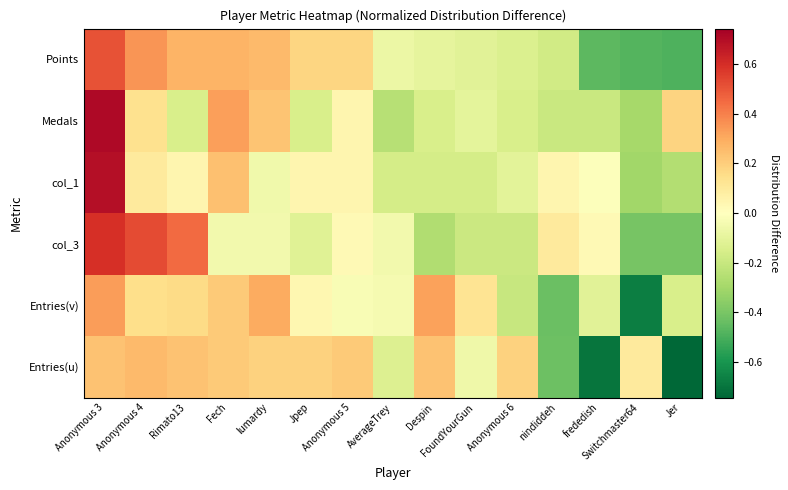

Which label corresponds to the largest value in the chart?

Anonymous 3